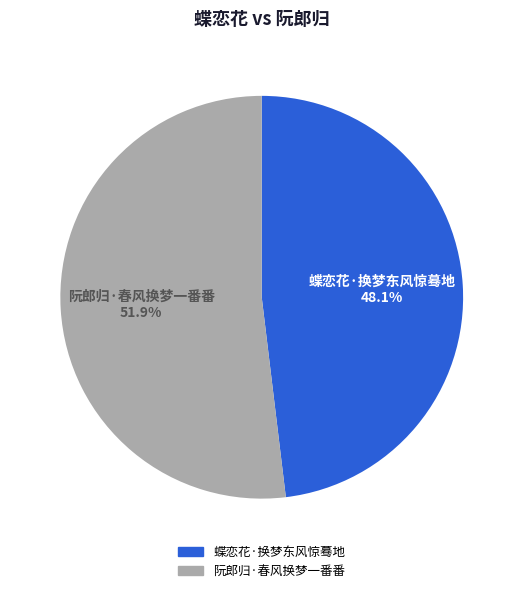

How many slices are in this pie chart?

2